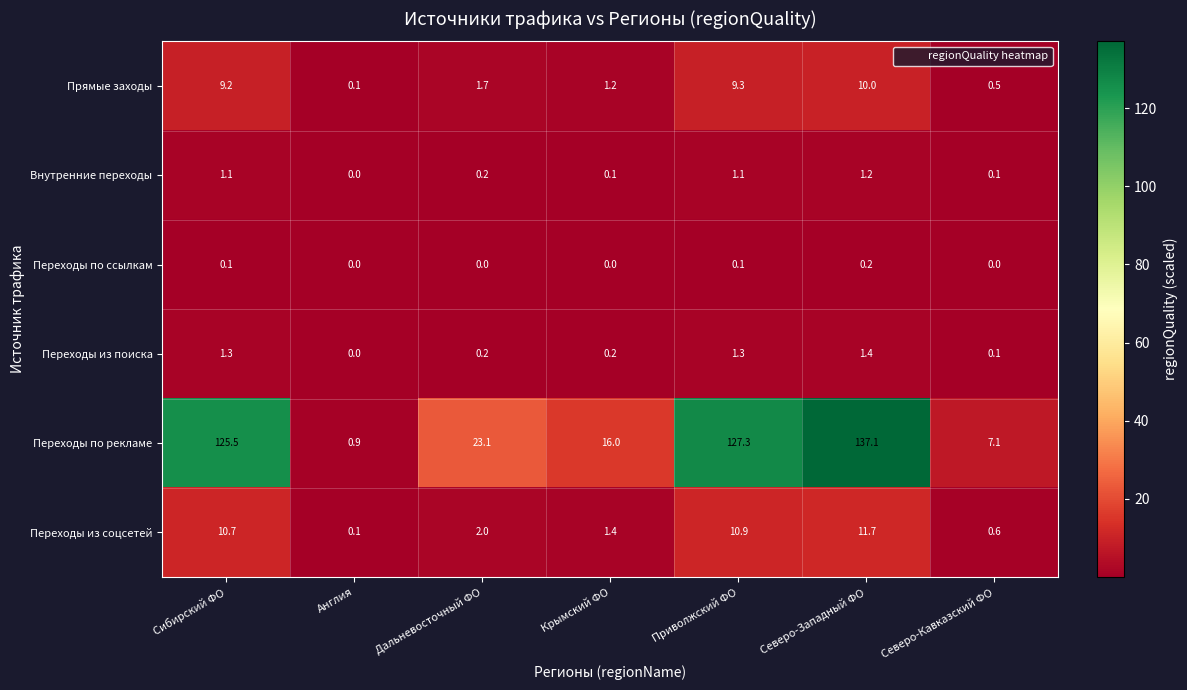

What is the spread (max minus min) of values at Крымский ФО?

16.0